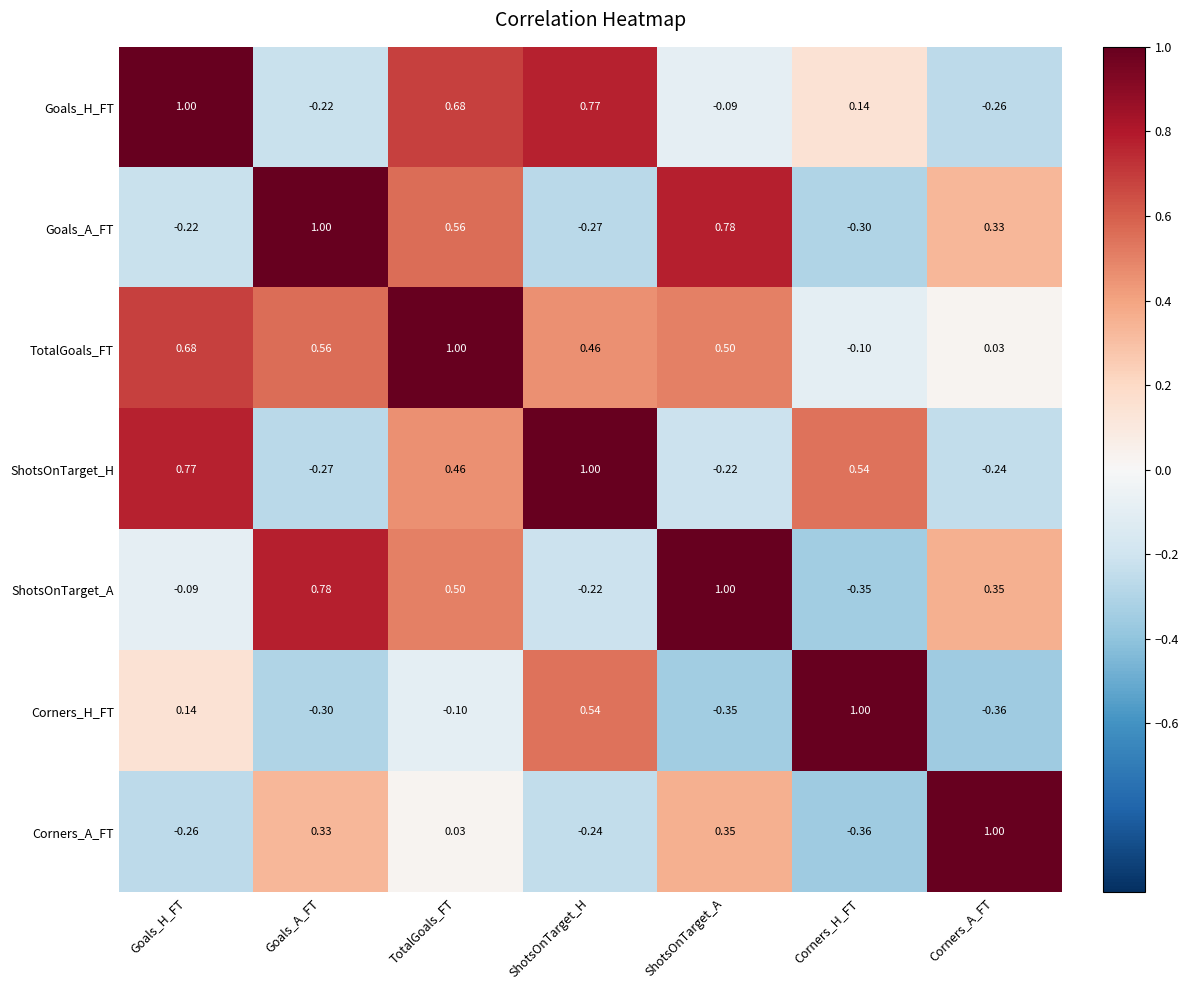

What is the spread (max minus min) of values at Goals_H_FT?

1.3